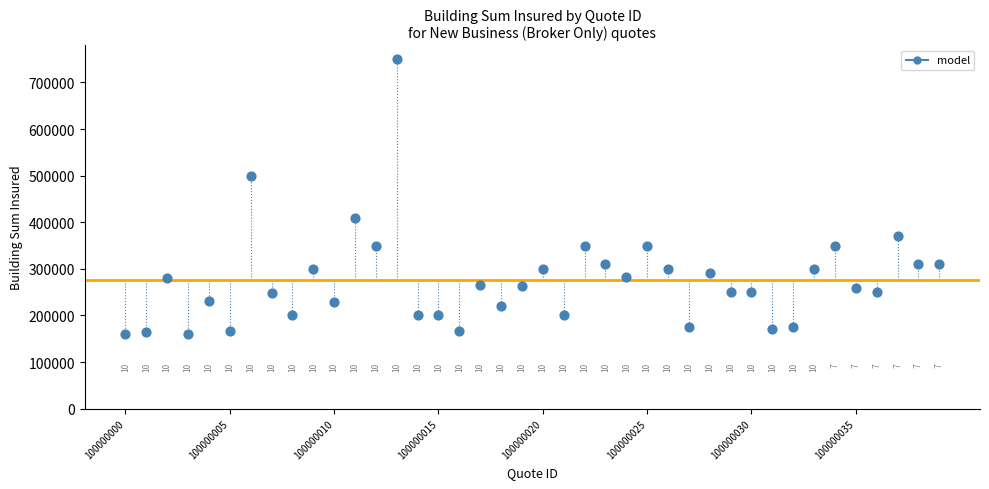

What is the range of Y values (max minus min)?

590000